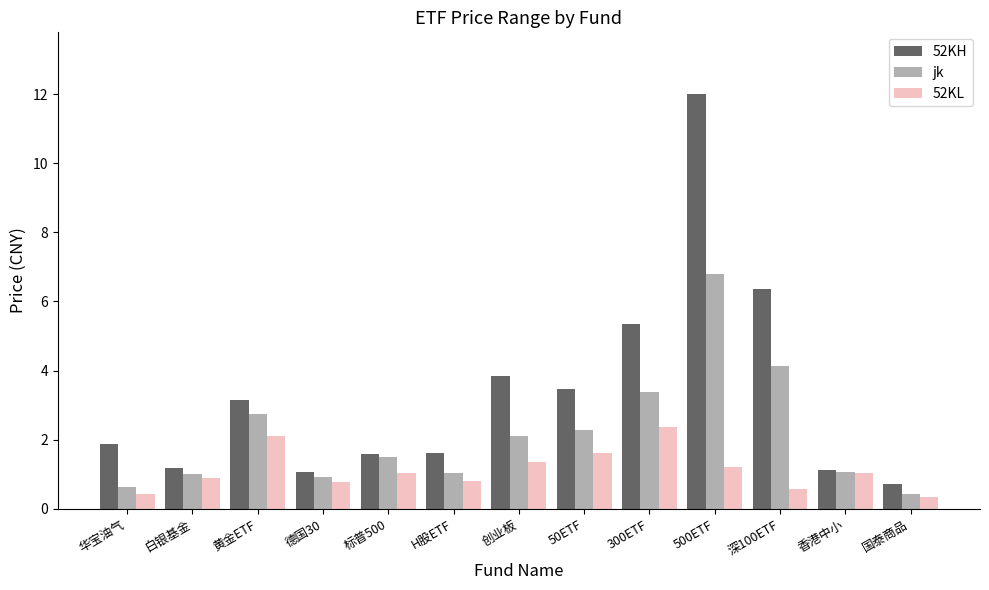

Which series has the largest total across all categories?

52KH